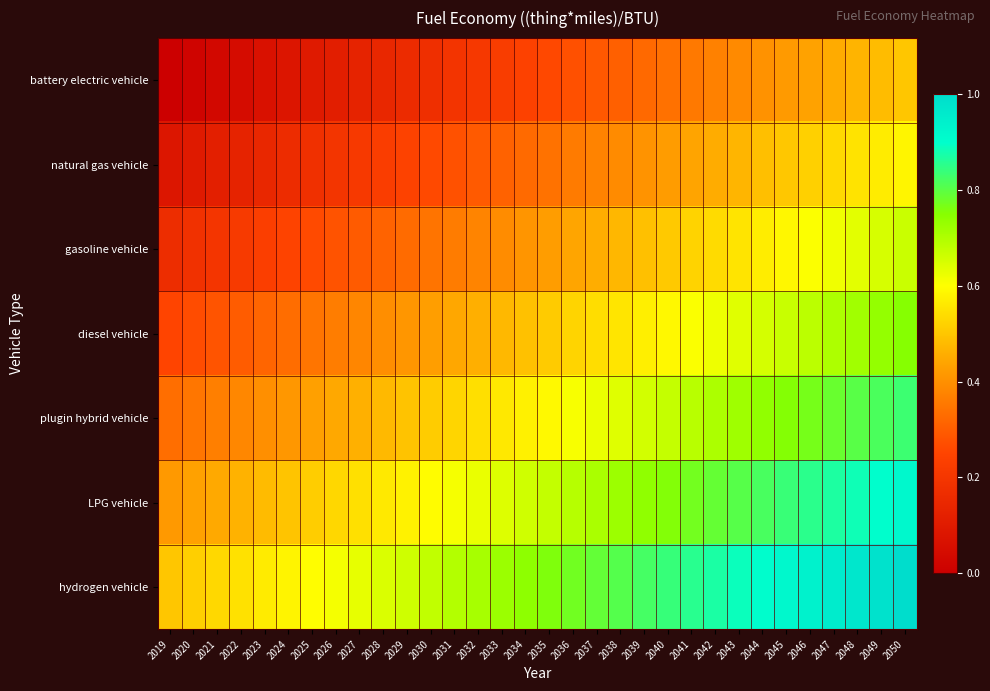

At 2020, list the series in order from smallest to largest.

battery electric vehicle, natural gas vehicle, gasoline vehicle, diesel vehicle, plugin hybrid vehicle, LPG vehicle, hydrogen vehicle